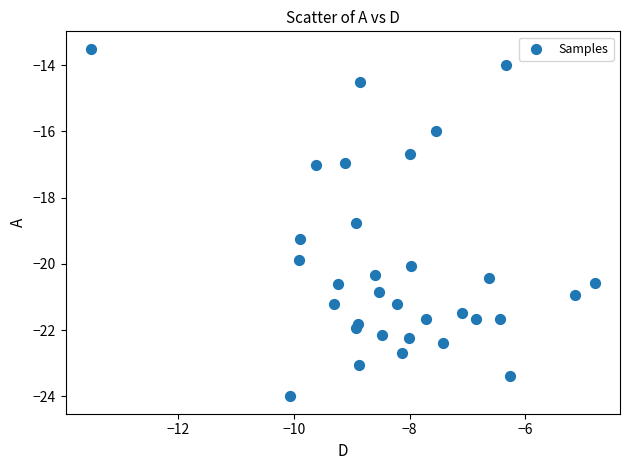

What Y value in the scatter plot is closest to -18?

-18.8